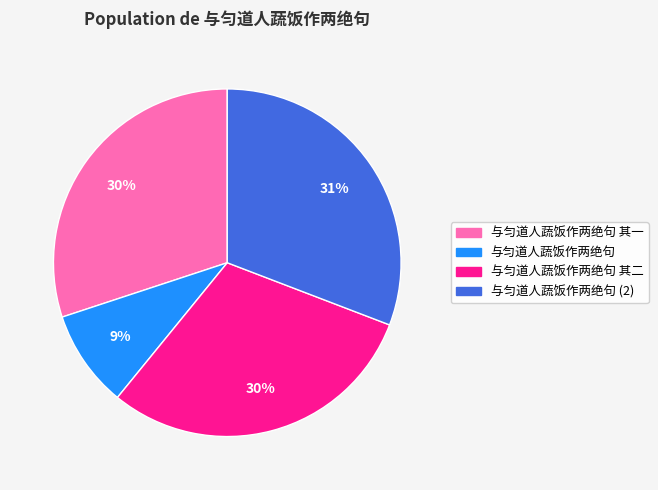

To the nearest percent, what is the difference between the 与匀道人蔬饭作两绝句 and 与匀道人蔬饭作两绝句 其一 slice percentages?

21%